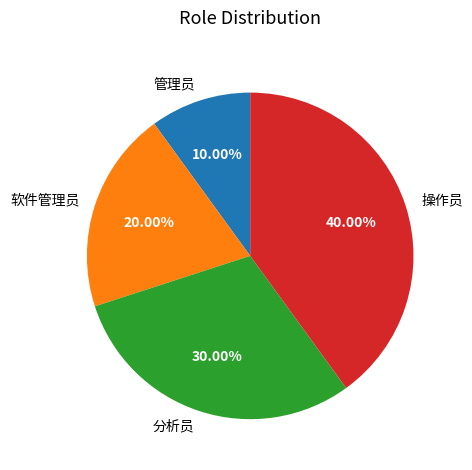

Is it true that 操作员 is 54% of the pie?

False